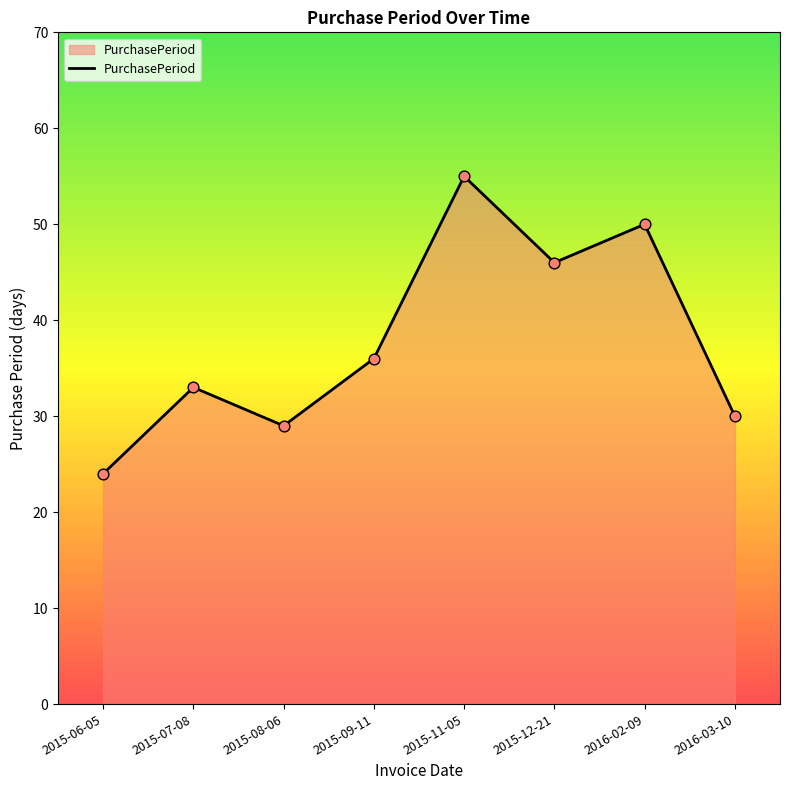

Which has a higher value, 2015-09-11 or 2015-12-21?

2015-12-21